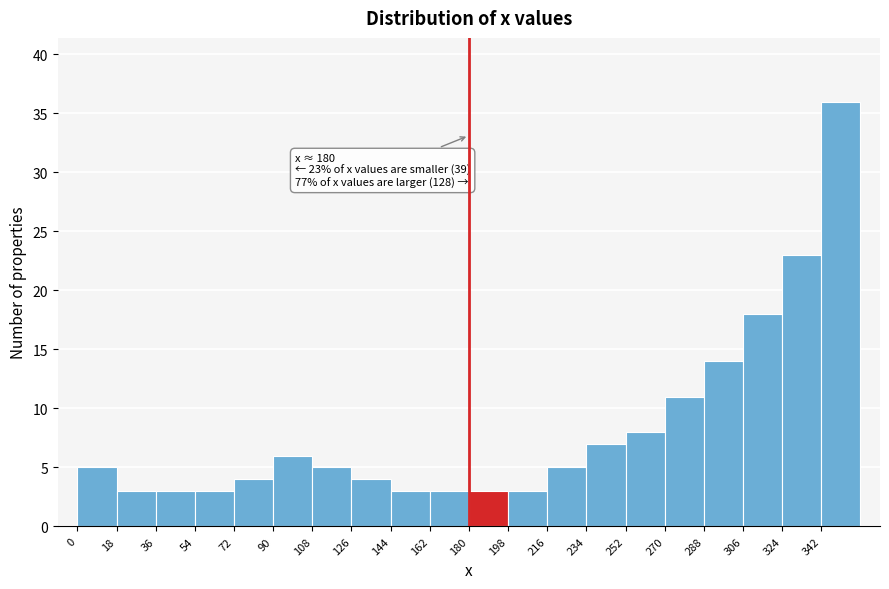

Which range on the x-axis has the tallest bar?

342 to 360